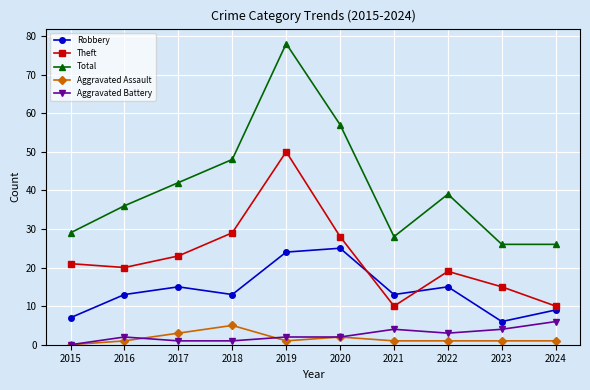

Which category has the highest value in the Total series?

2019